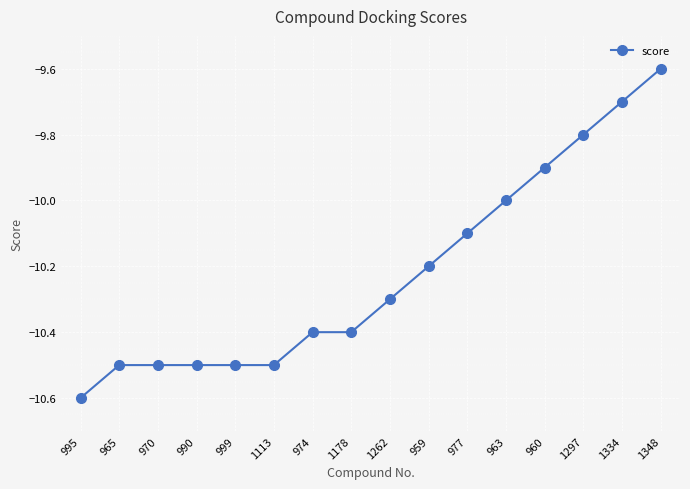

The chart shows a value of -10.6 at 995. True or false?

True